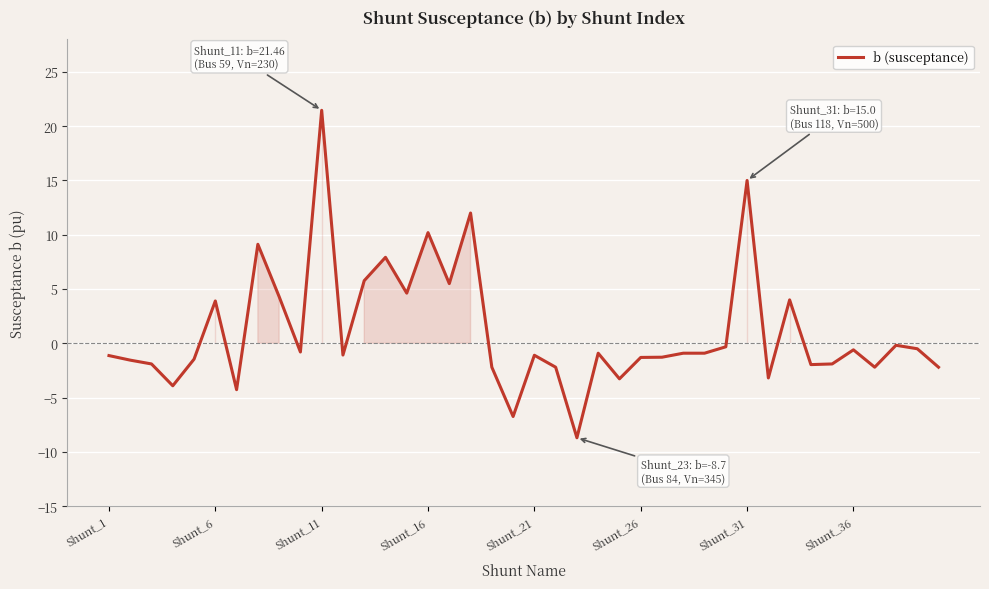

Count the number of categories in the chart.

40